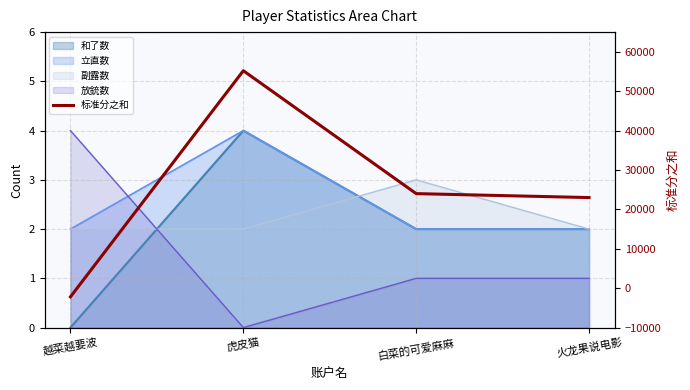

What is the difference between the values at 虎皮猫 and 火龙果说电影?

32200